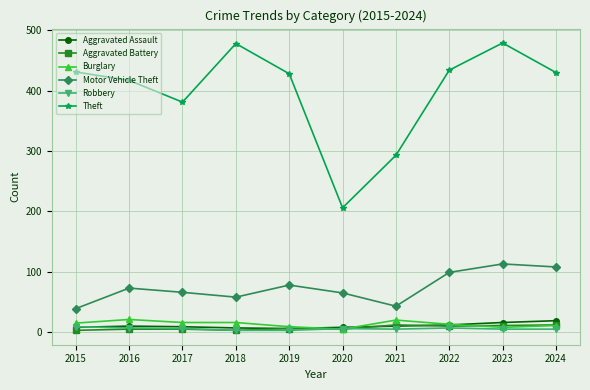

Is it true that Theft equals 175 at 2016?

False